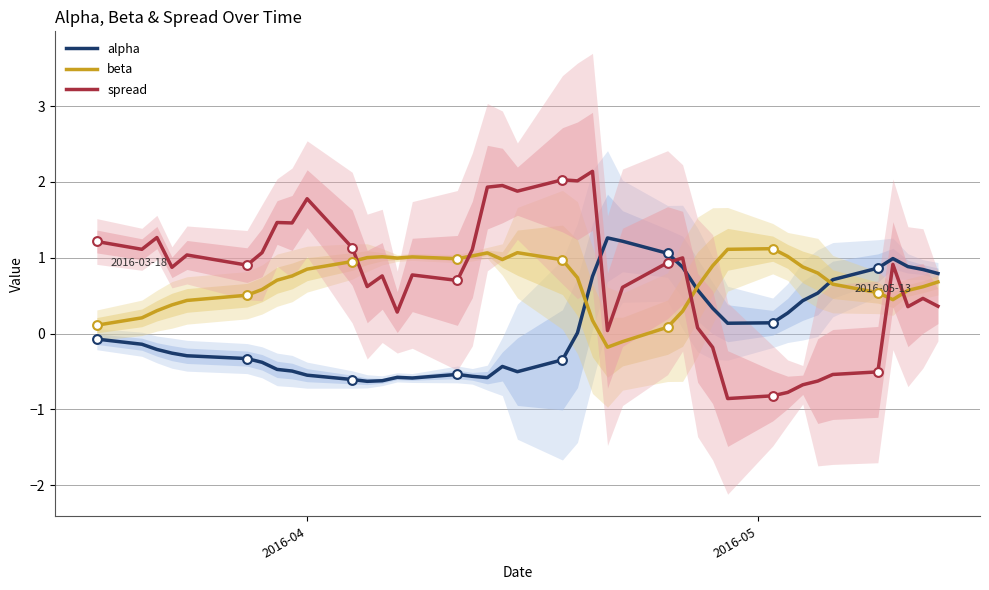

After their last crossing, which series has the higher values: spread or beta?

beta